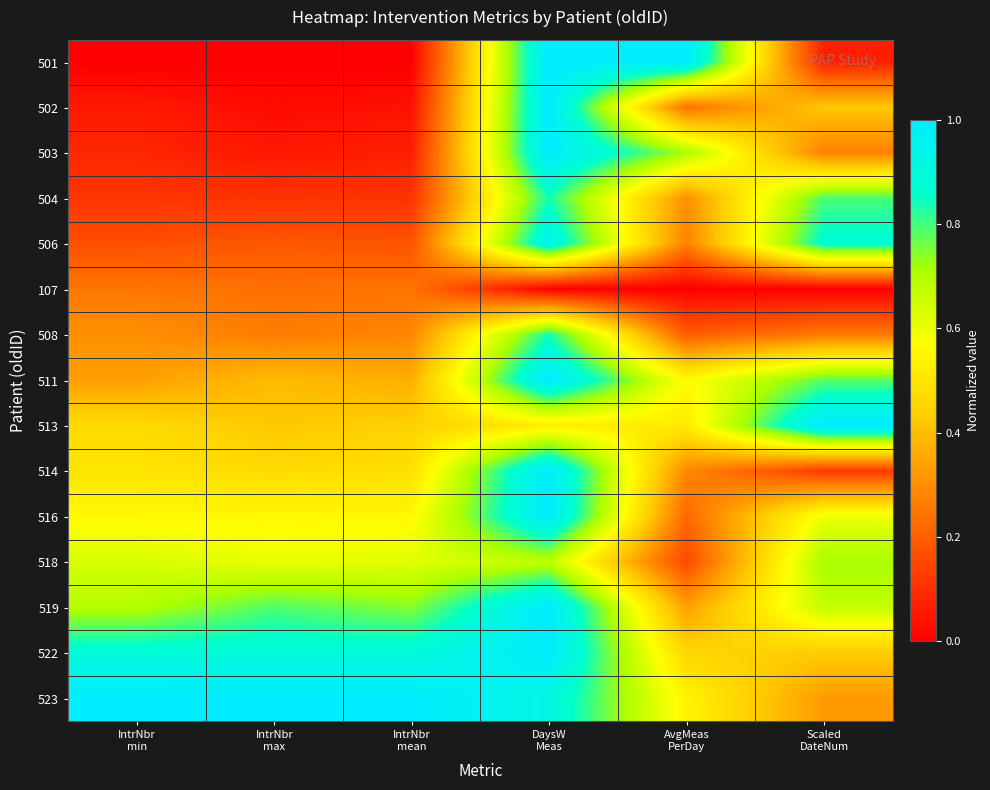

Reading right to left, what are all the values shown in this chart?

501: Scaled
DateNum=0.1	AvgMeas
PerDay=1.0	DaysW
Meas=1.0	IntrNbr
mean=0.0	IntrNbr
max=0.0	IntrNbr
min=0.0
502: Scaled
DateNum=0.4	AvgMeas
PerDay=0.2	DaysW
Meas=1.0	IntrNbr
mean=0.0	IntrNbr
max=0.0	IntrNbr
min=0.1
503: Scaled
DateNum=0.3	AvgMeas
PerDay=0.7	DaysW
Meas=1.0	IntrNbr
mean=0.1	IntrNbr
max=0.1	IntrNbr
min=0.1
504: Scaled
DateNum=0.8	AvgMeas
PerDay=0.3	DaysW
Meas=0.8	IntrNbr
mean=0.1	IntrNbr
max=0.1	IntrNbr
min=0.1
506: Scaled
DateNum=0.9	AvgMeas
PerDay=0.3	DaysW
Meas=0.9	IntrNbr
mean=0.2	IntrNbr
max=0.2	IntrNbr
min=0.2
107: Scaled
DateNum=0.0	AvgMeas
PerDay=0.0	DaysW
Meas=0.0	IntrNbr
mean=0.2	IntrNbr
max=0.2	IntrNbr
min=0.2
508: Scaled
DateNum=0.3	AvgMeas
PerDay=0.2	DaysW
Meas=0.8	IntrNbr
mean=0.3	IntrNbr
max=0.3	IntrNbr
min=0.3
511: Scaled
DateNum=0.8	AvgMeas
PerDay=0.6	DaysW
Meas=1.0	IntrNbr
mean=0.4	IntrNbr
max=0.4	IntrNbr
min=0.3
513: Scaled
DateNum=1.0	AvgMeas
PerDay=0.5	DaysW
Meas=0.5	IntrNbr
mean=0.4	IntrNbr
max=0.4	IntrNbr
min=0.5
514: Scaled
DateNum=0.1	AvgMeas
PerDay=0.3	DaysW
Meas=1.0	IntrNbr
mean=0.5	IntrNbr
max=0.5	IntrNbr
min=0.5
516: Scaled
DateNum=0.6	AvgMeas
PerDay=0.2	DaysW
Meas=1.0	IntrNbr
mean=0.6	IntrNbr
max=0.6	IntrNbr
min=0.6
518: Scaled
DateNum=0.7	AvgMeas
PerDay=0.2	DaysW
Meas=0.7	IntrNbr
mean=0.6	IntrNbr
max=0.6	IntrNbr
min=0.6
519: Scaled
DateNum=0.7	AvgMeas
PerDay=0.3	DaysW
Meas=1.0	IntrNbr
mean=0.7	IntrNbr
max=0.8	IntrNbr
min=0.7
522: Scaled
DateNum=0.4	AvgMeas
PerDay=0.5	DaysW
Meas=1.0	IntrNbr
mean=0.9	IntrNbr
max=0.9	IntrNbr
min=0.9
523: Scaled
DateNum=0.3	AvgMeas
PerDay=0.5	DaysW
Meas=0.9	IntrNbr
mean=1.0	IntrNbr
max=1.0	IntrNbr
min=1.0